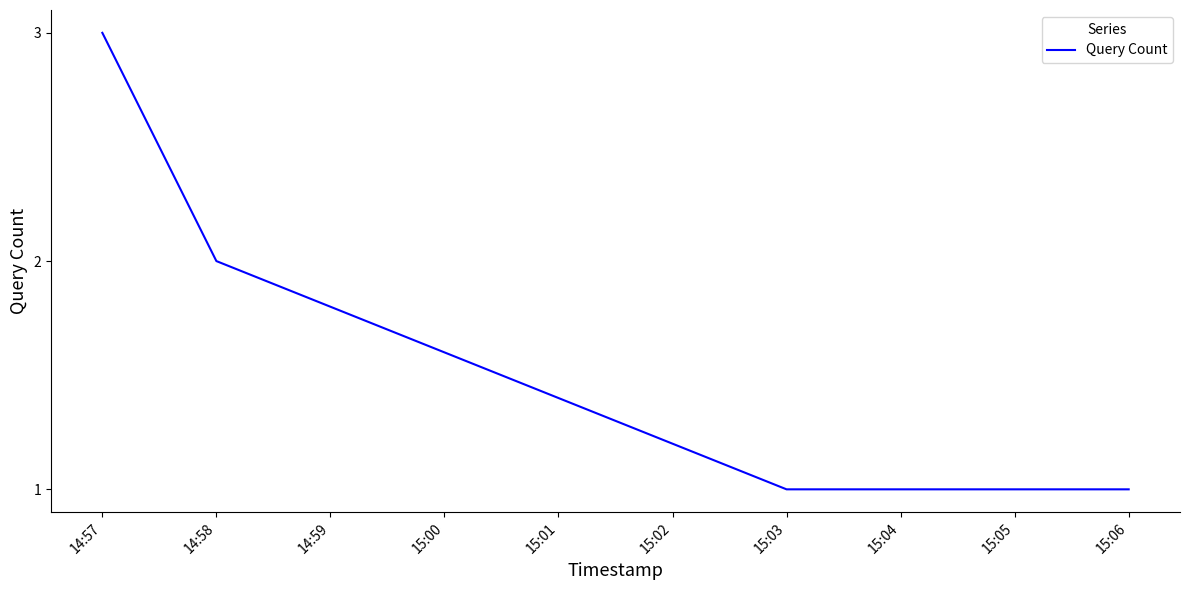

What is the sum of all values?

7